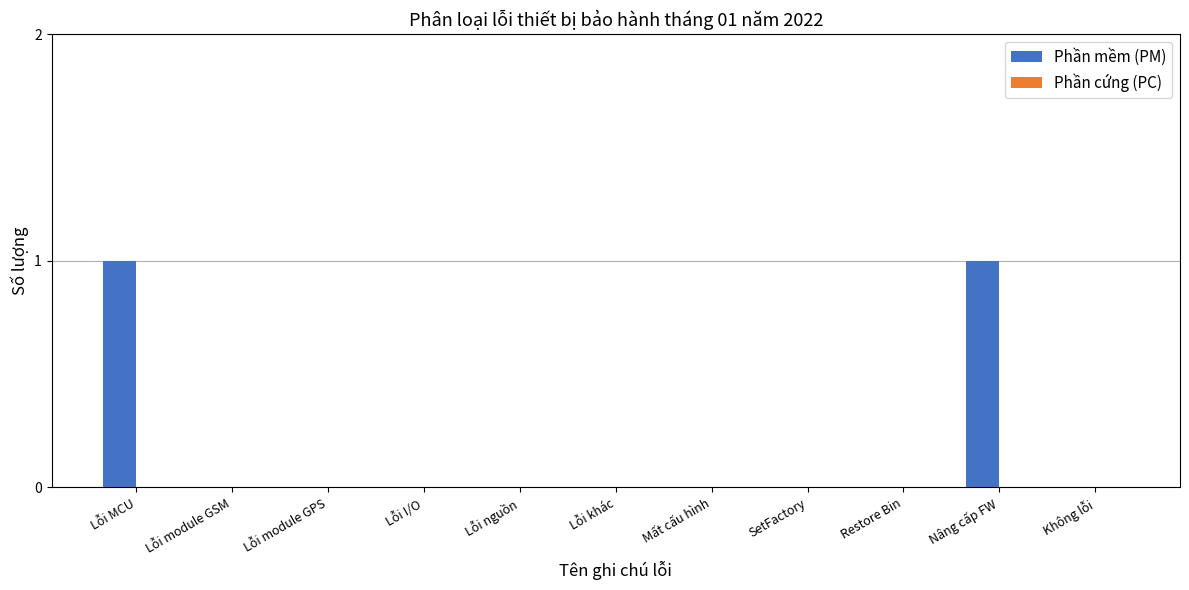

True or false: the data shows 0 at Lỗi khác.

True